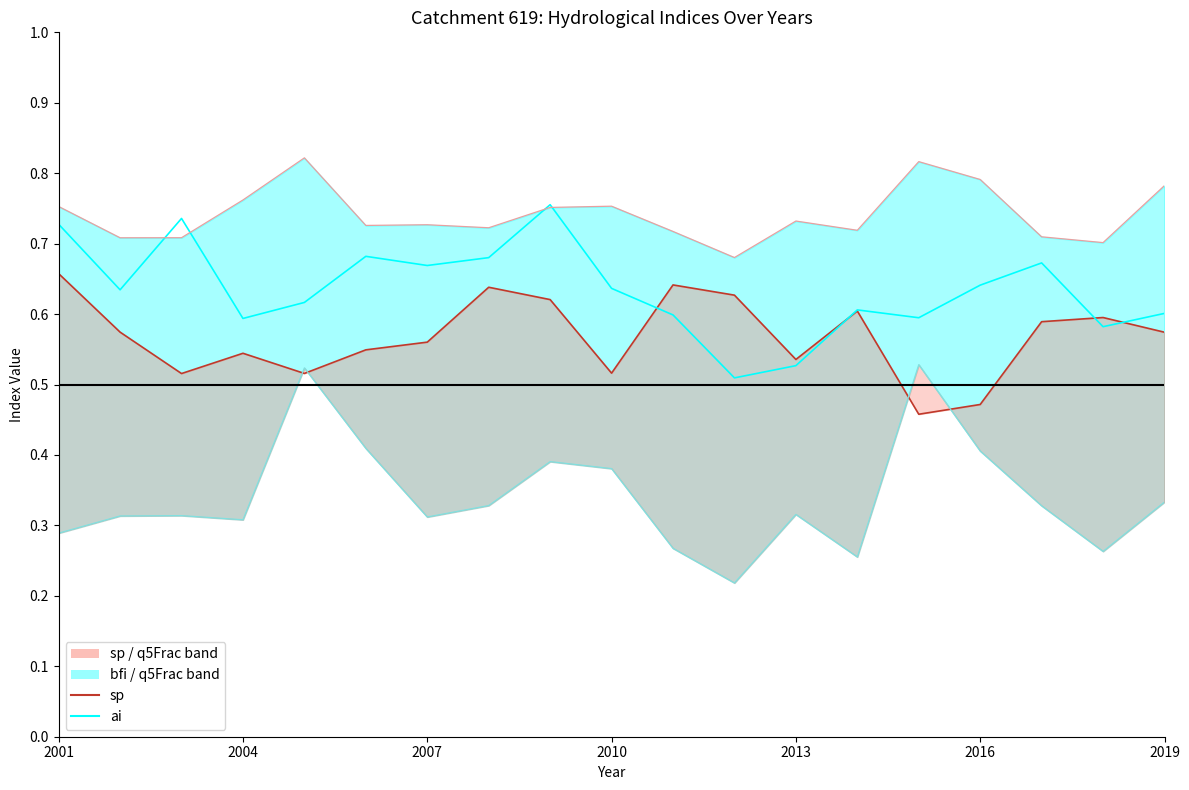

What is the maximum value shown in the chart?

0.8